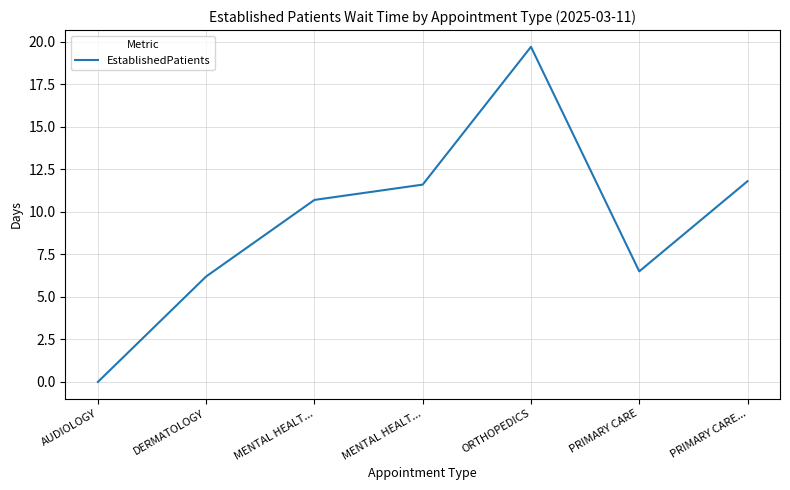

Where is the data nearest to the value 9?

MENTAL HEALT...